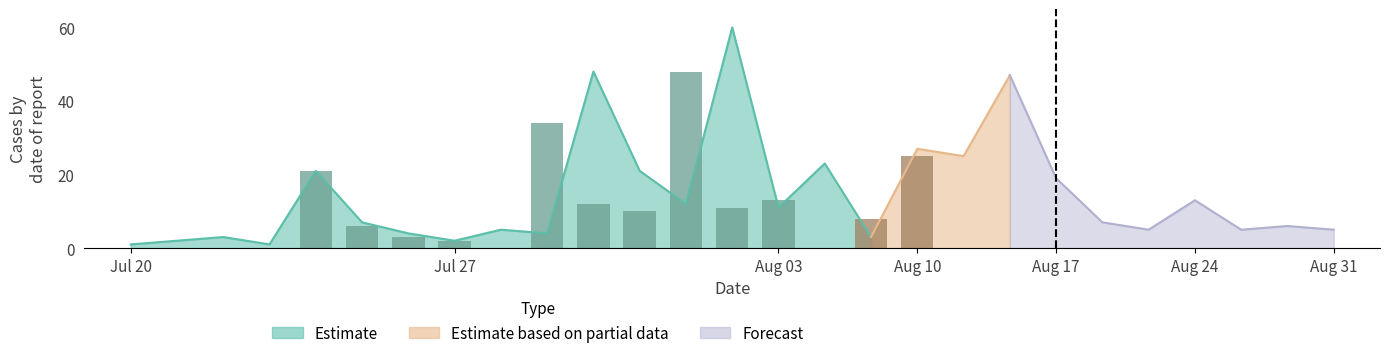

At how many categories does at least one series exceed 27?

3